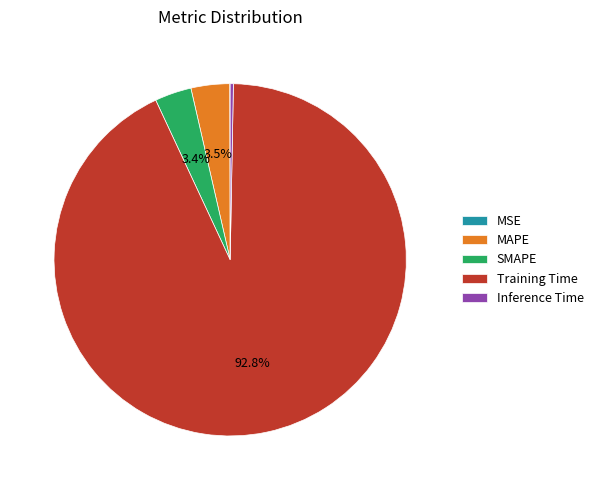

Which category has the biggest portion of the pie?

Training Time